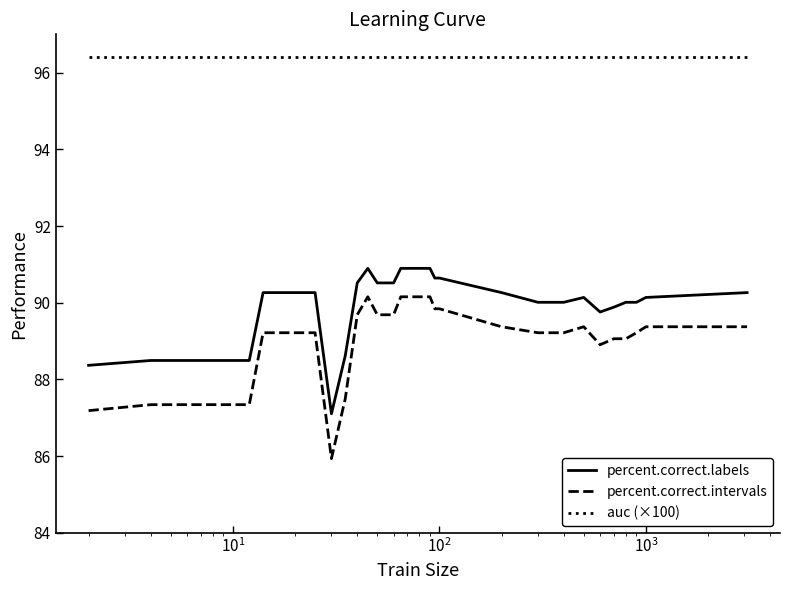

How many distinct data groups are displayed?

3